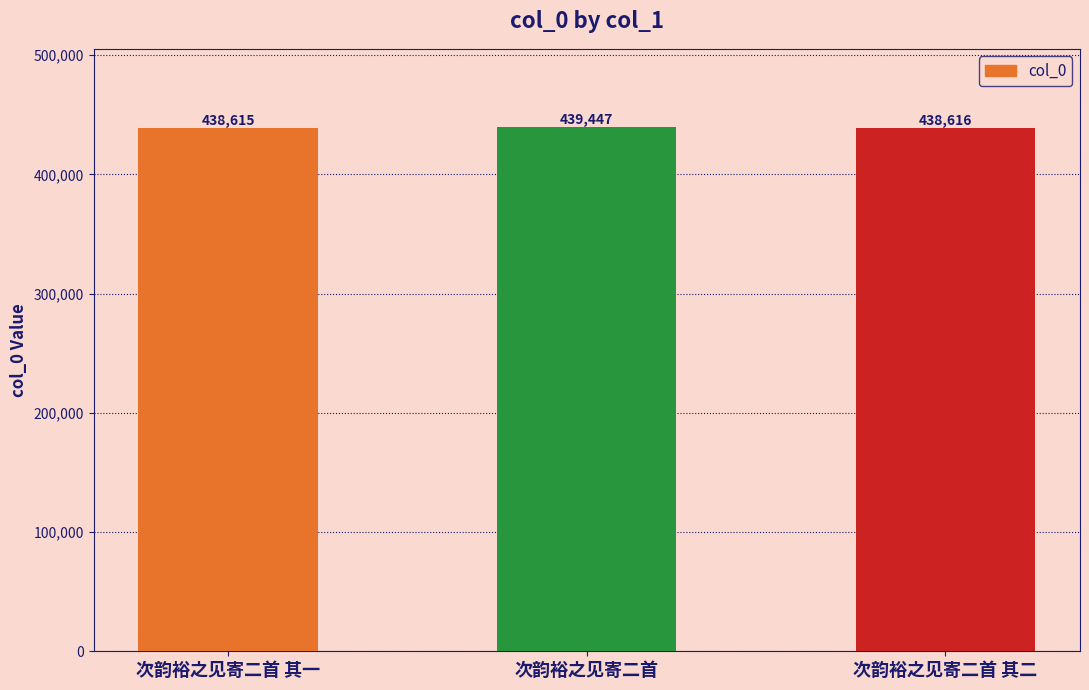

The value at 次韵裕之见寄二首 其二 is 438616. True or false?

True